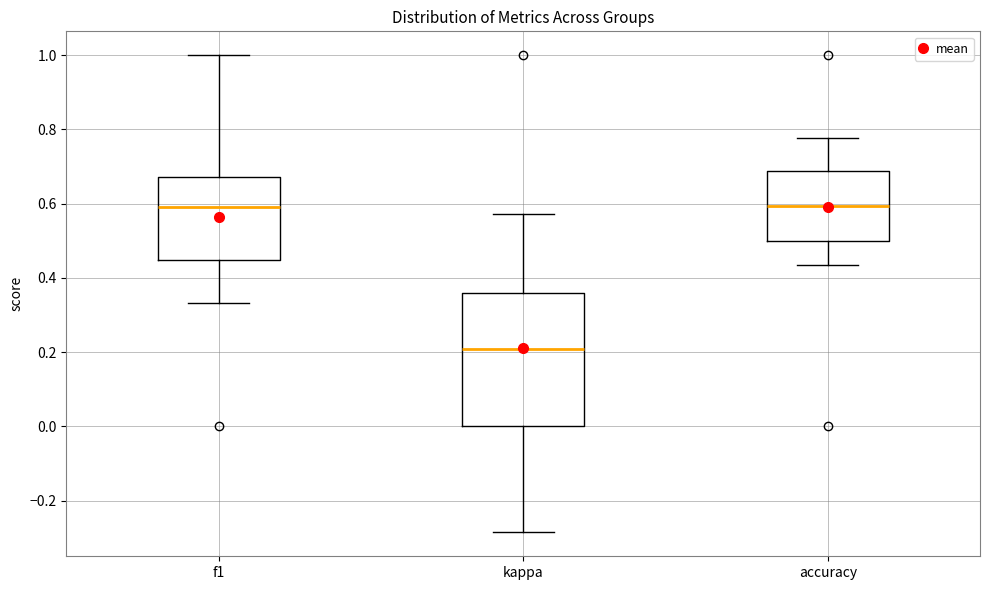

Reading left to right, read every box against the y-axis: the position of its median line, the range the box covers, and the ends of its whiskers. The values are not printed on the chart, so give them approximately, as read against the axis.

f1: median 0.58, box 0.44 to 0.68, whiskers 0.34 to 1.00
kappa: median 0.20, box 0.00 to 0.36, whiskers -0.28 to 0.58
accuracy: median 0.60, box 0.50 to 0.68, whiskers 0.44 to 0.78